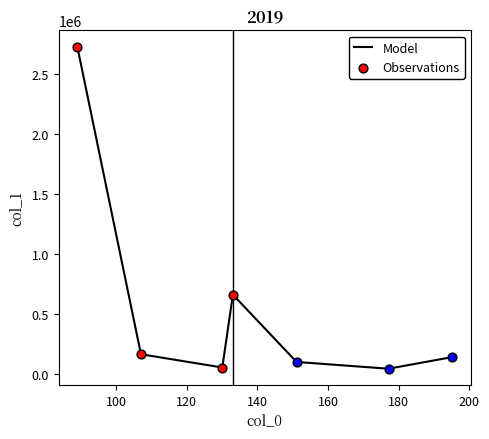

How many interior local valleys (lower than both neighbors) does the data have?

2